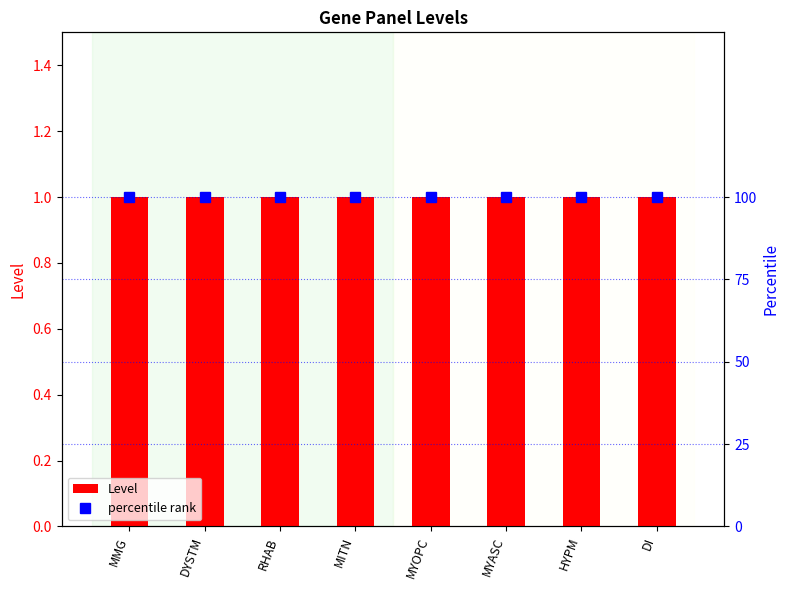

How many categories are shown in the chart?

8